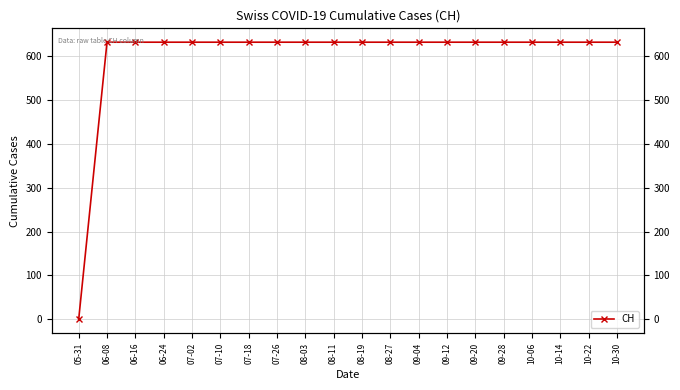

List the labels in order of value, largest first.

06-08, 06-16, 06-24, 07-02, 07-10, 07-18, 07-26, 08-03, 08-11, 08-19, 08-27, 09-04, 09-12, 09-20, 09-28, 10-06, 10-14, 10-22, 10-30, 05-31